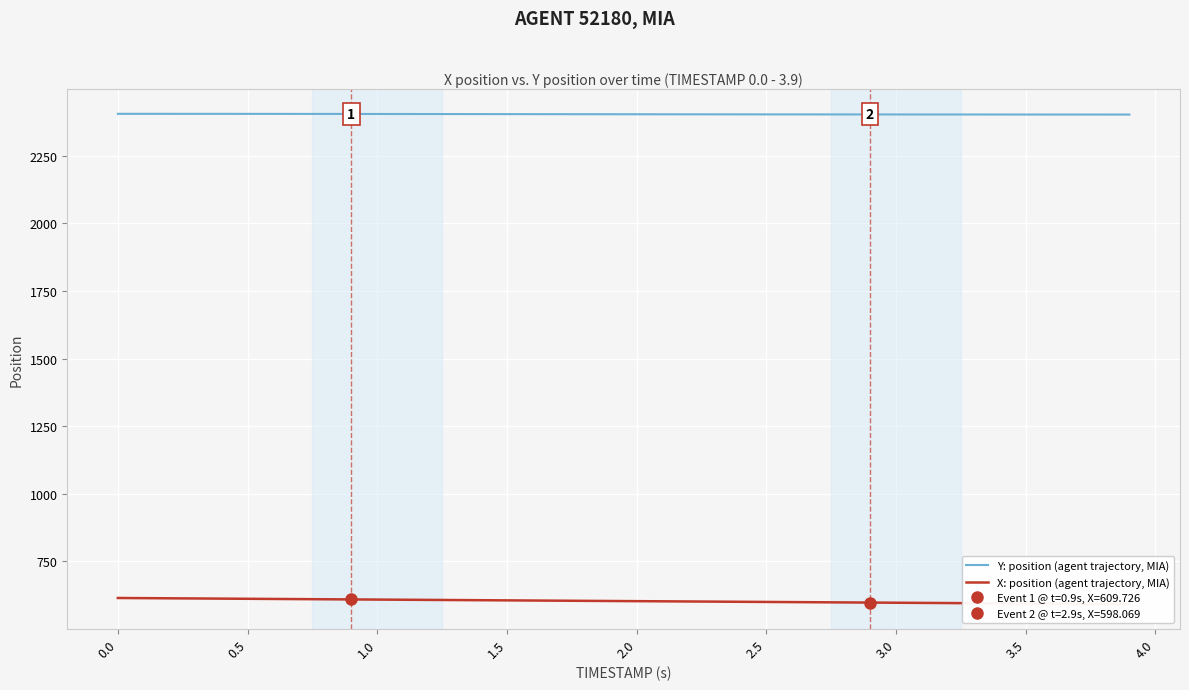

What is the value of the Y: position (agent trajectory, MIA) point at the 27th from the left?

2402.9